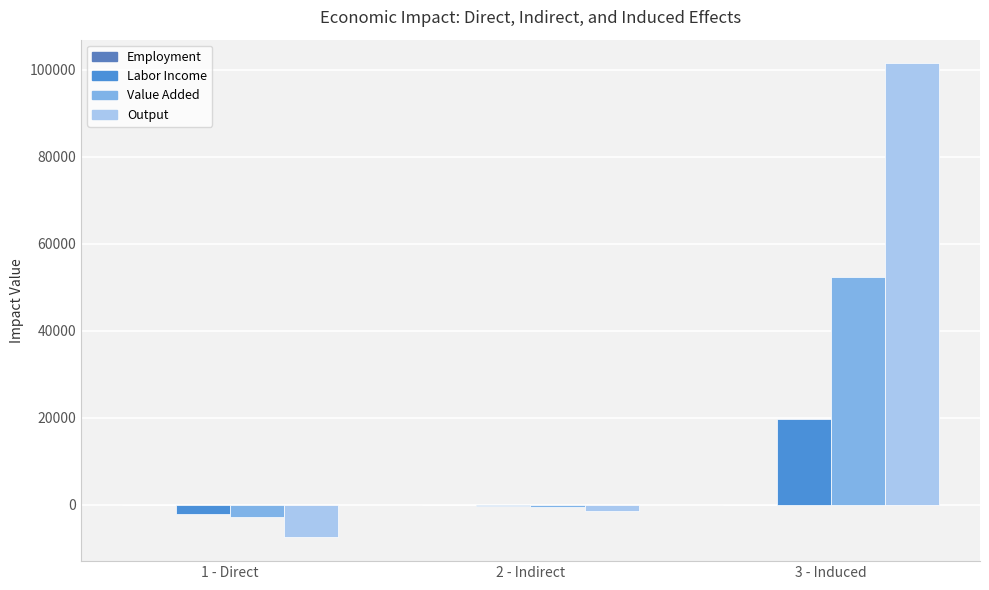

Which series has the largest total across all categories?

Output